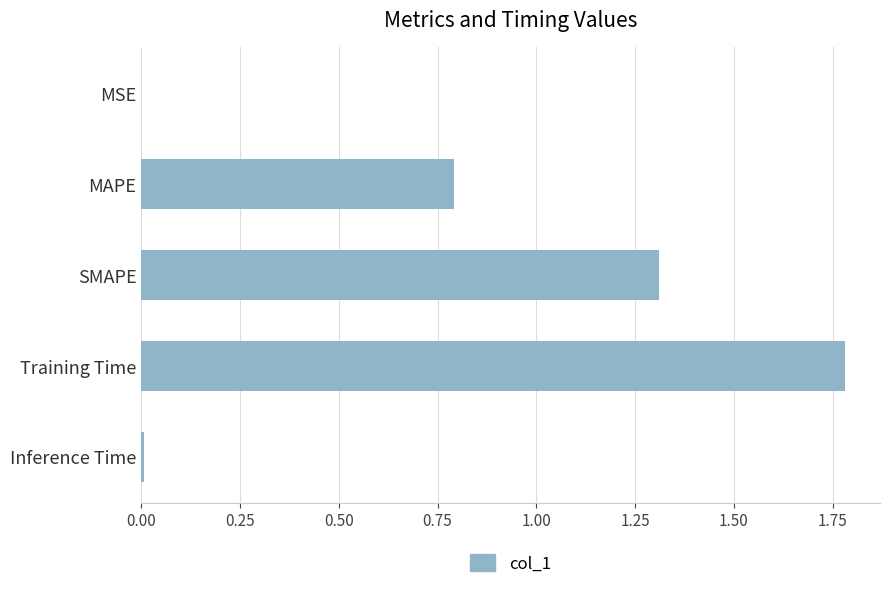

Are the bars horizontal?

Yes